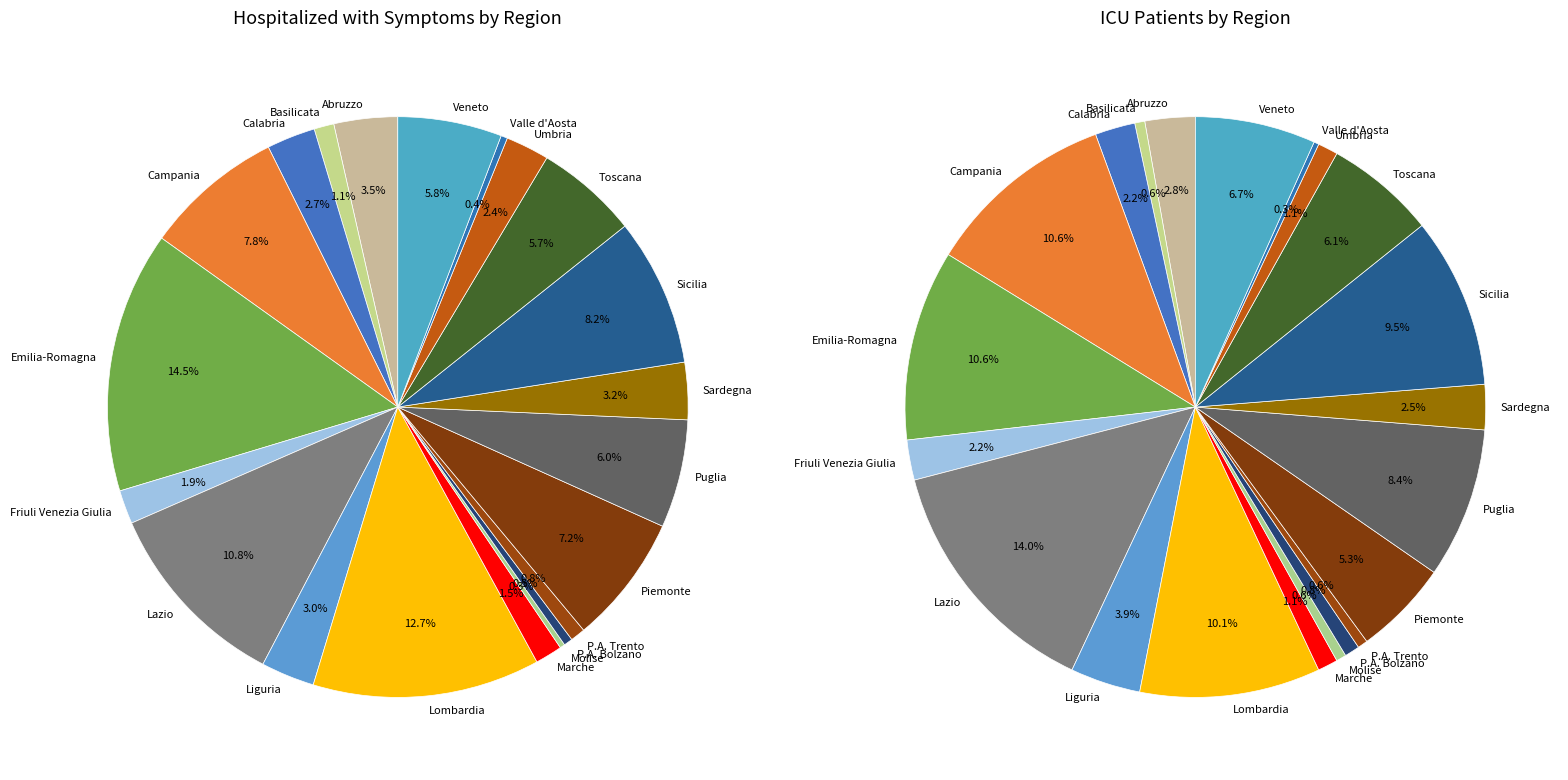

Does any single category account for the majority?

No